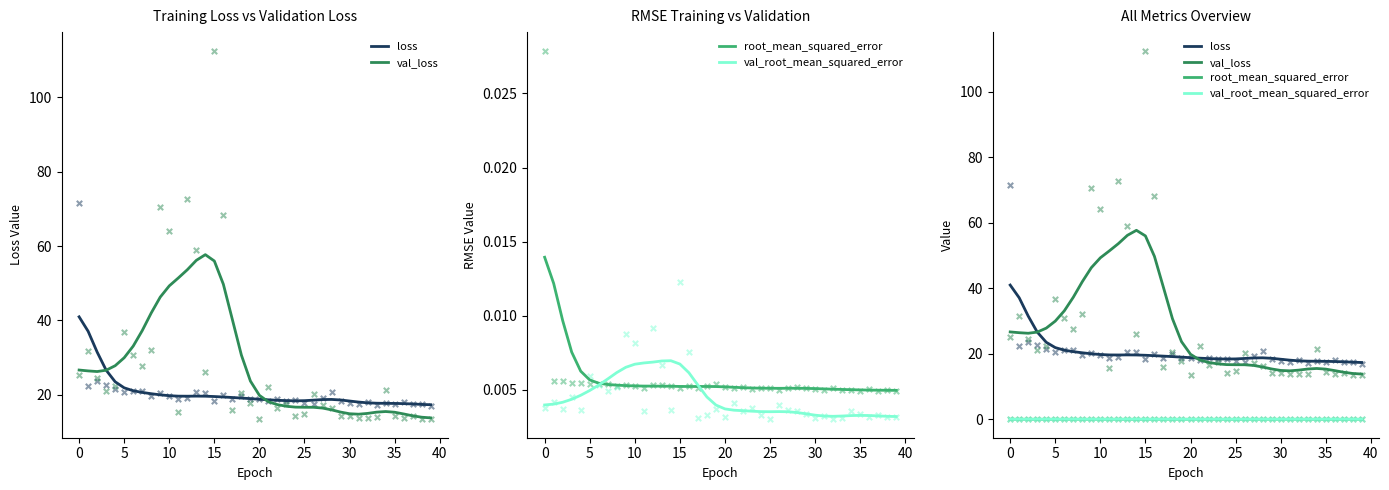

Which series has the largest total across all categories?

val_loss